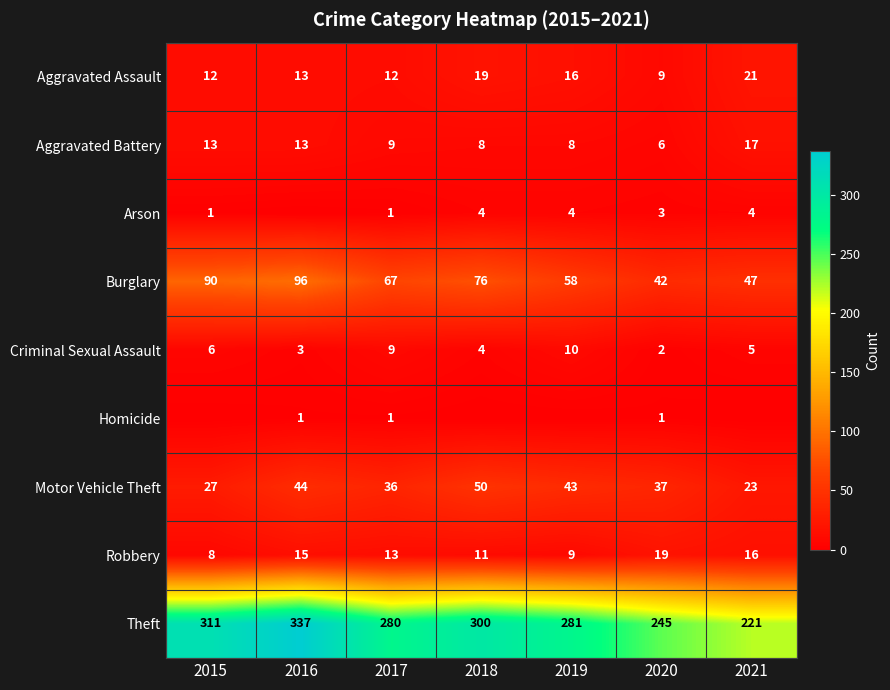

What is the minimum value for Aggravated Assault?

9